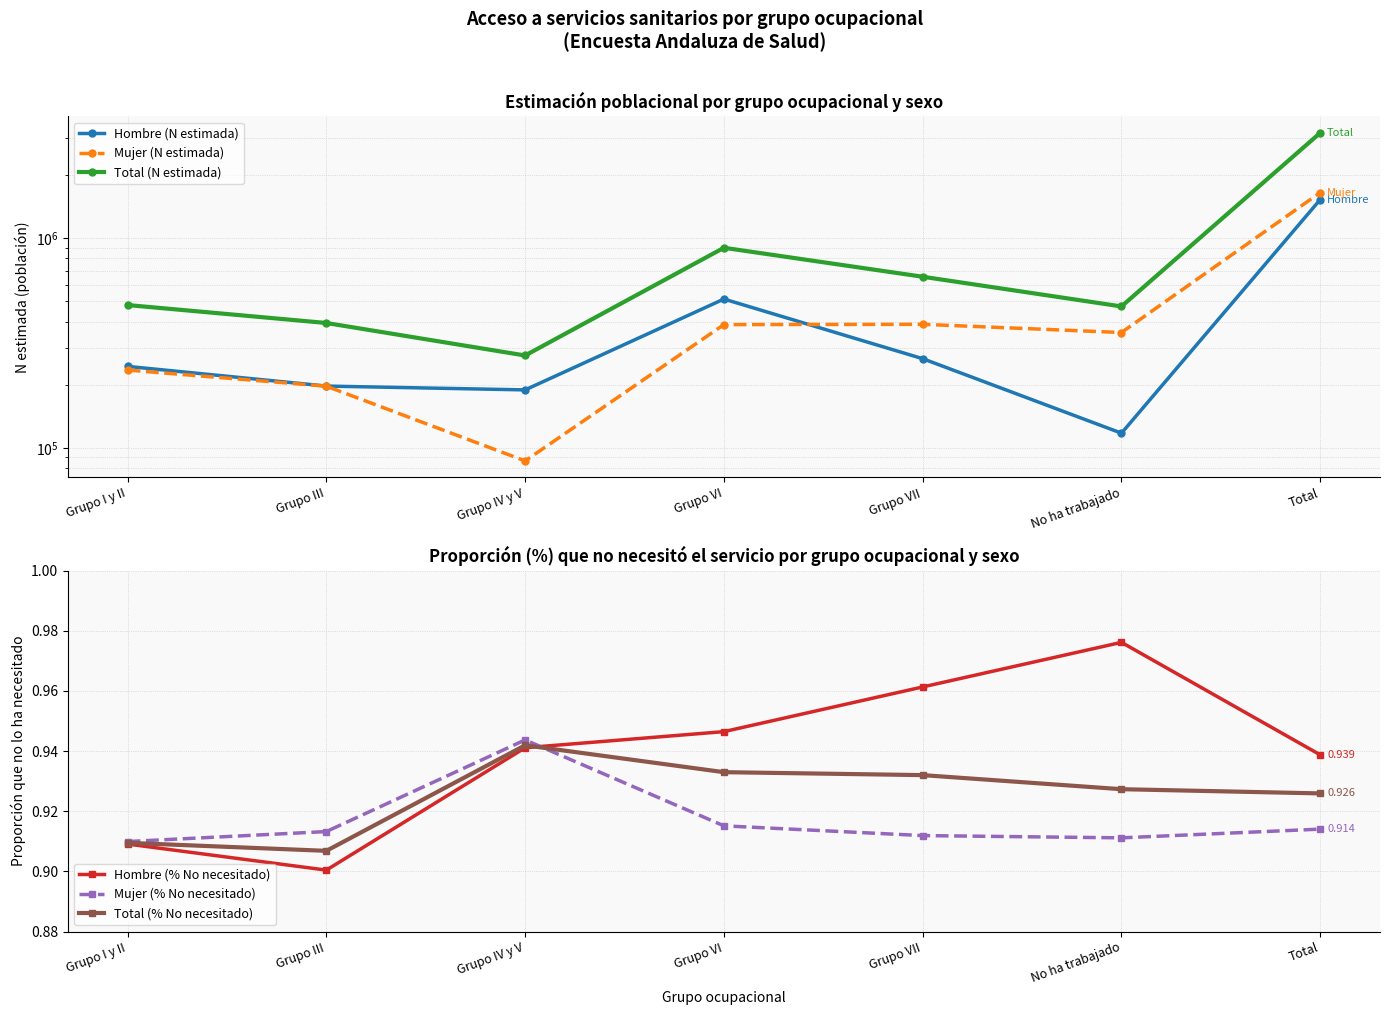

How many values in the Total (N estimada) series exceed 479234?

3